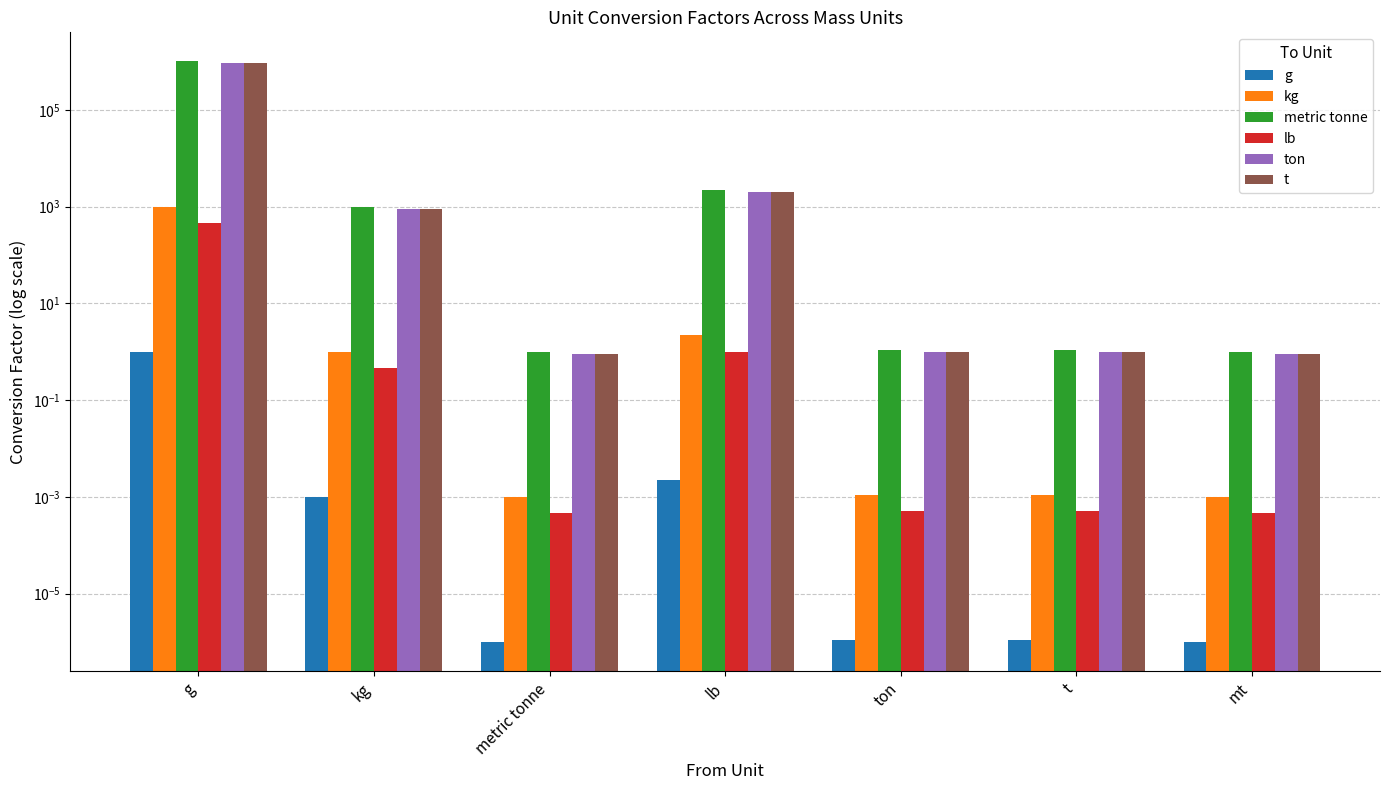

Which has a higher value, t or metric tonne?

t